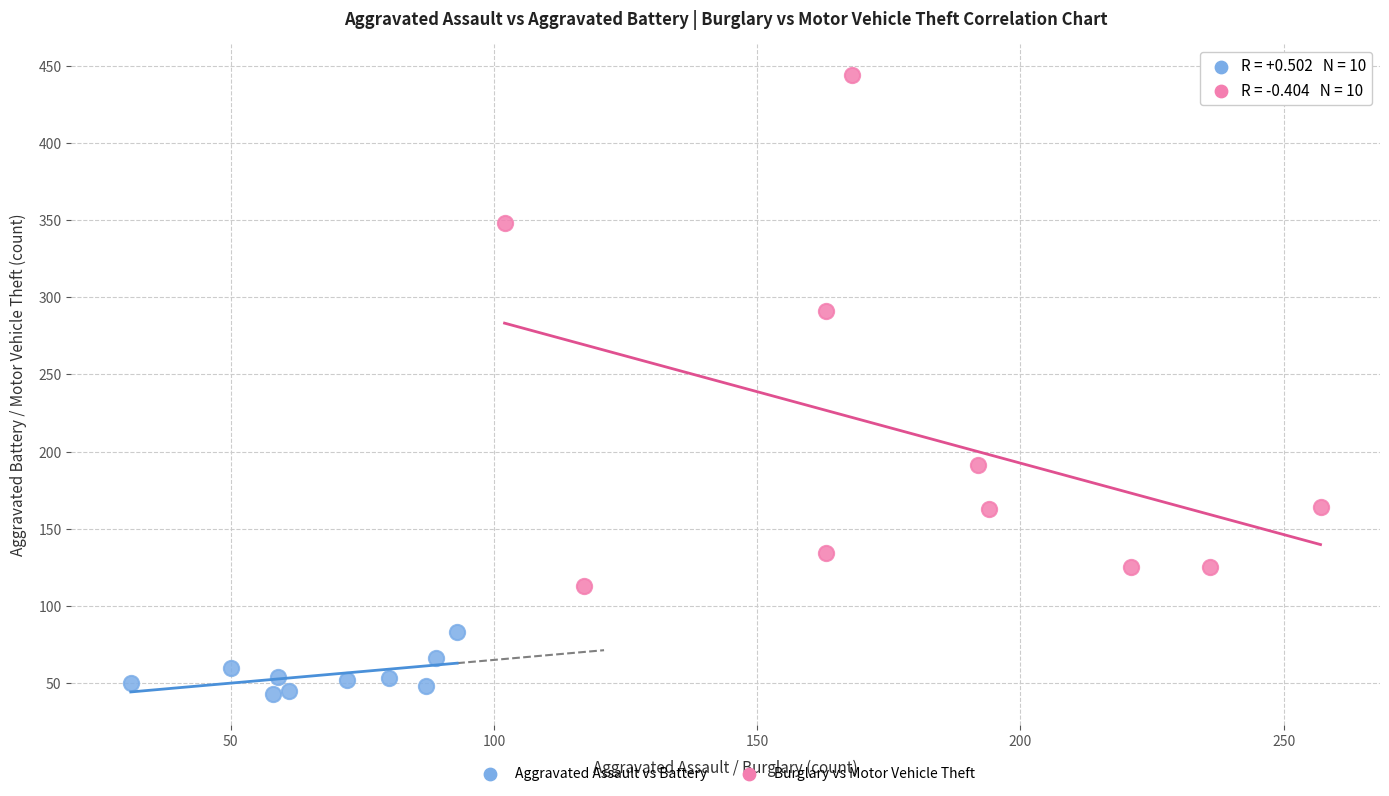

Which series has the widest spread of Y values?

Burglary vs Motor Vehicle Theft